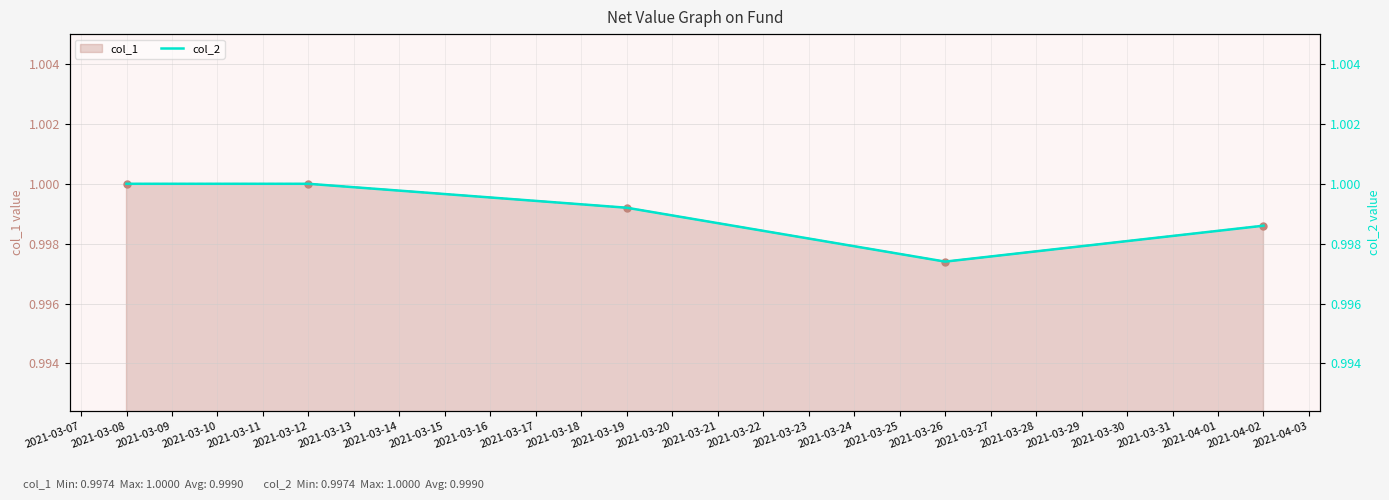

The col_1 series shows 0.5 at 2021-04-02. True or false?

False